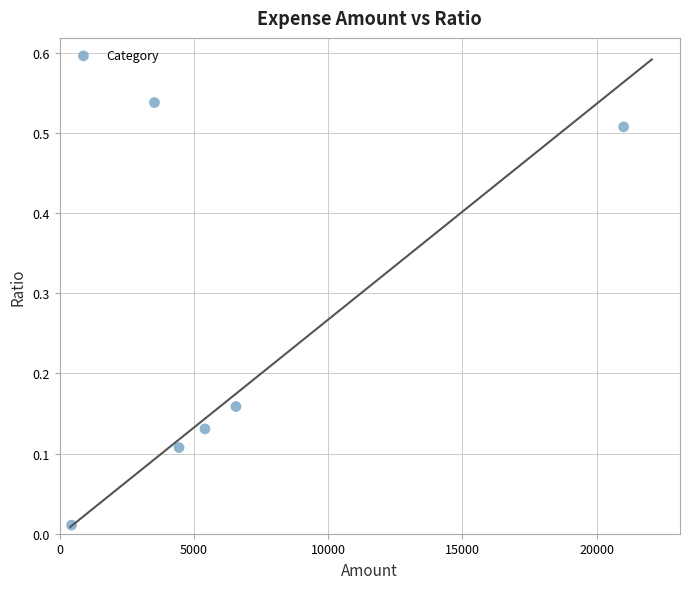

What is the average X value?

6899.2